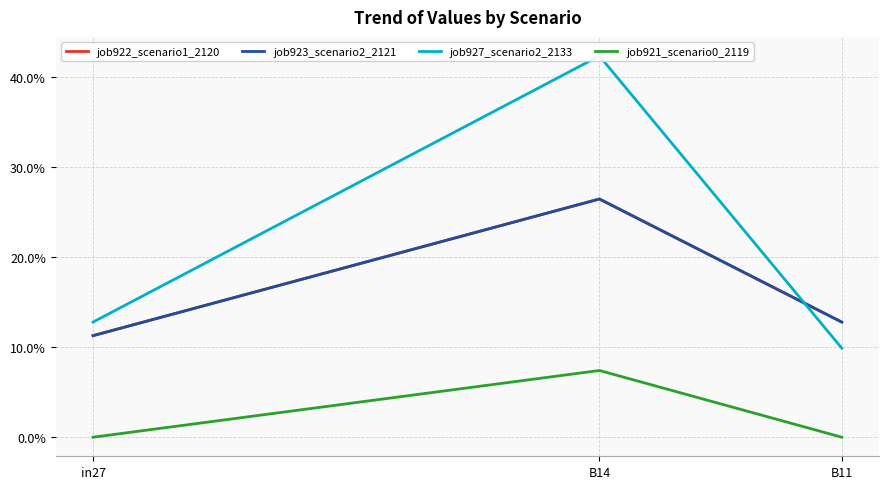

Which category has the highest value in the job922_scenario1_2120 series?

B14